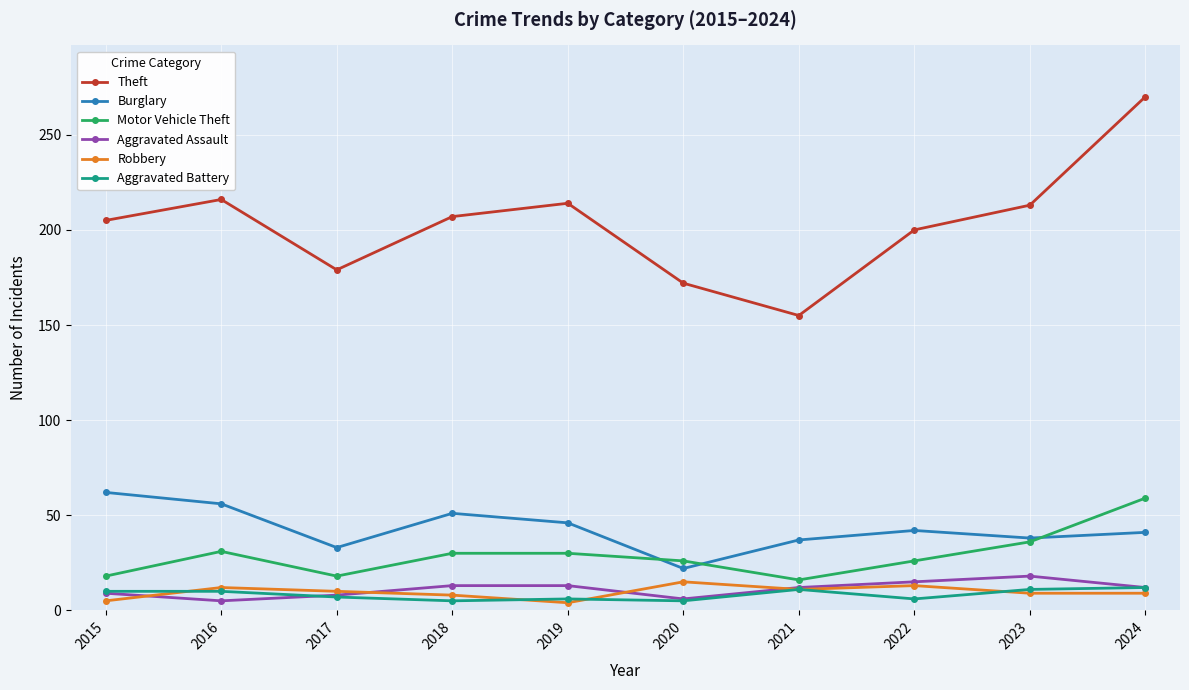

Is it true that Burglary equals 56 at 2016?

True